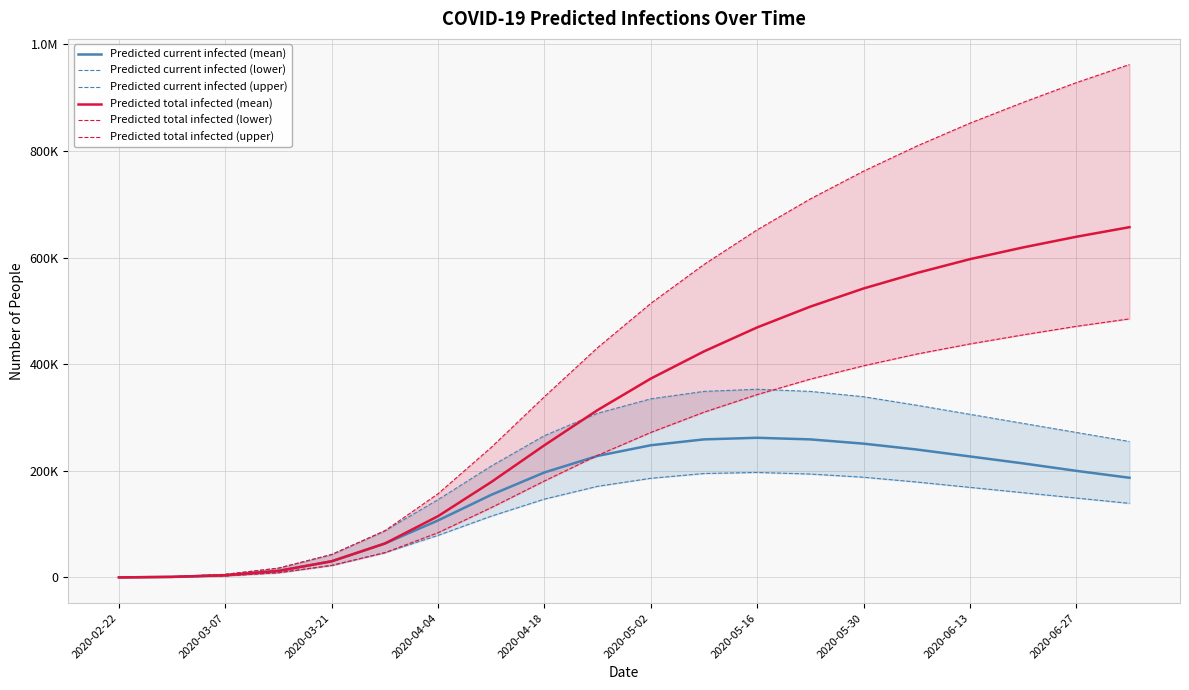

Is this an area chart (filled region under the line)?

No